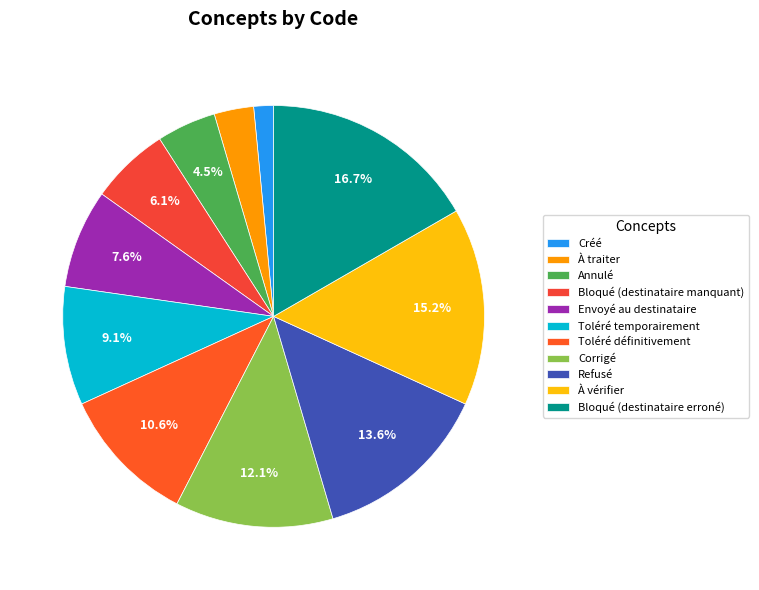

What is the change in value from À traiter to À vérifier?

+8